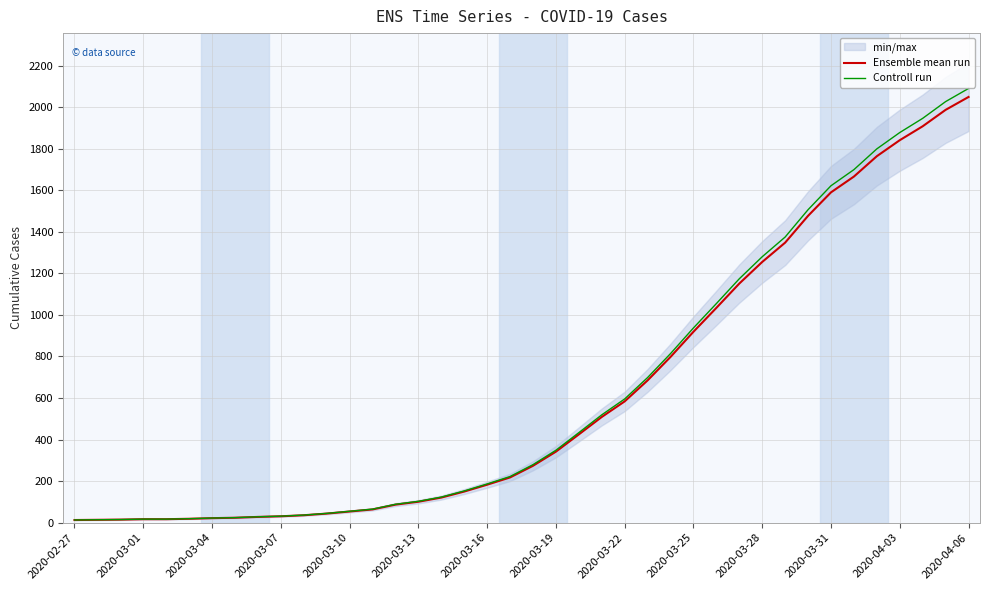

What is the highest value of the Controll run series?

2090.0